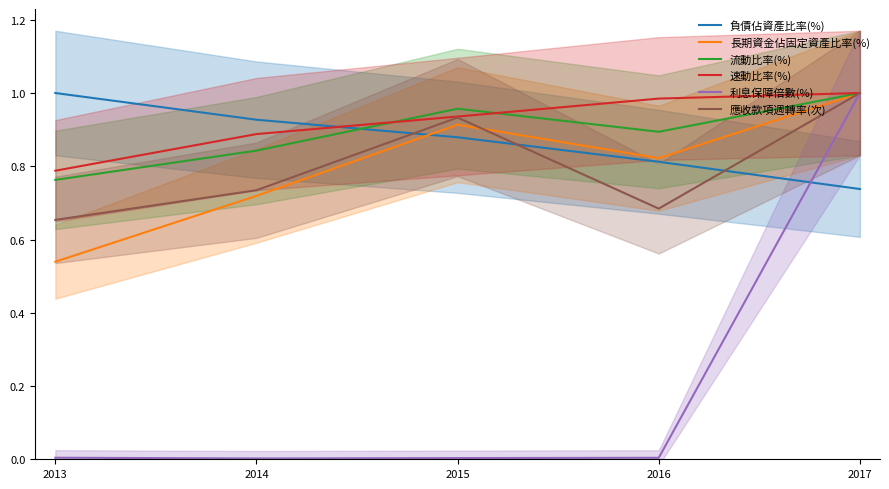

Where is the first local minimum for 長期資金佔固定資產比率(%)?

2016